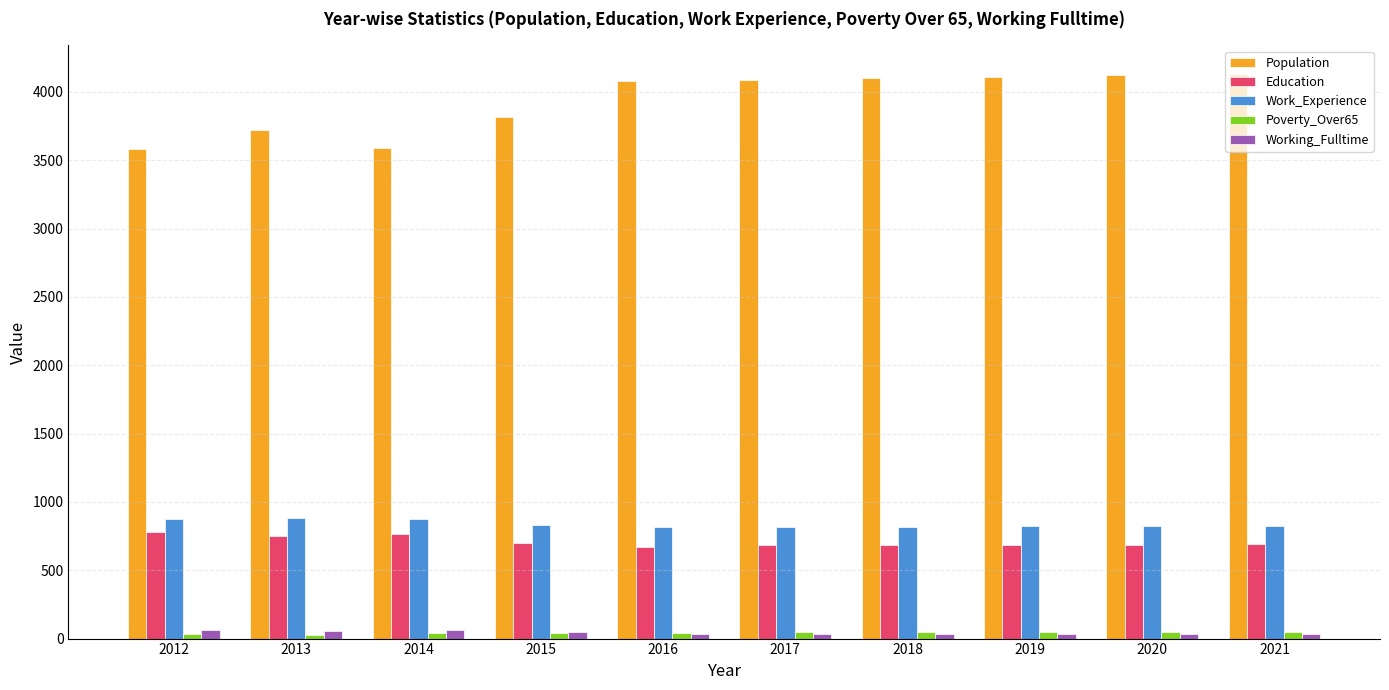

What is the average value of the Education series?

709